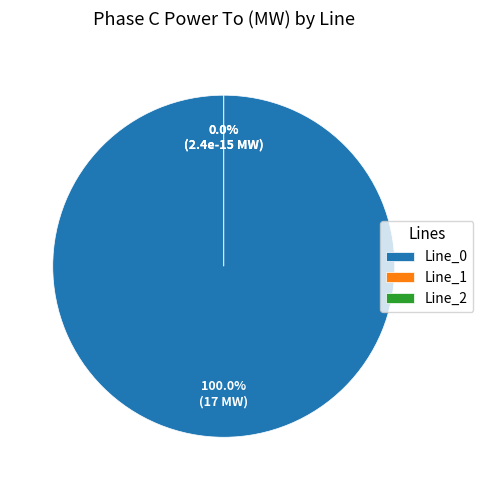

Rank the categories by value from highest to lowest.

Line_0, Line_2, Line_1